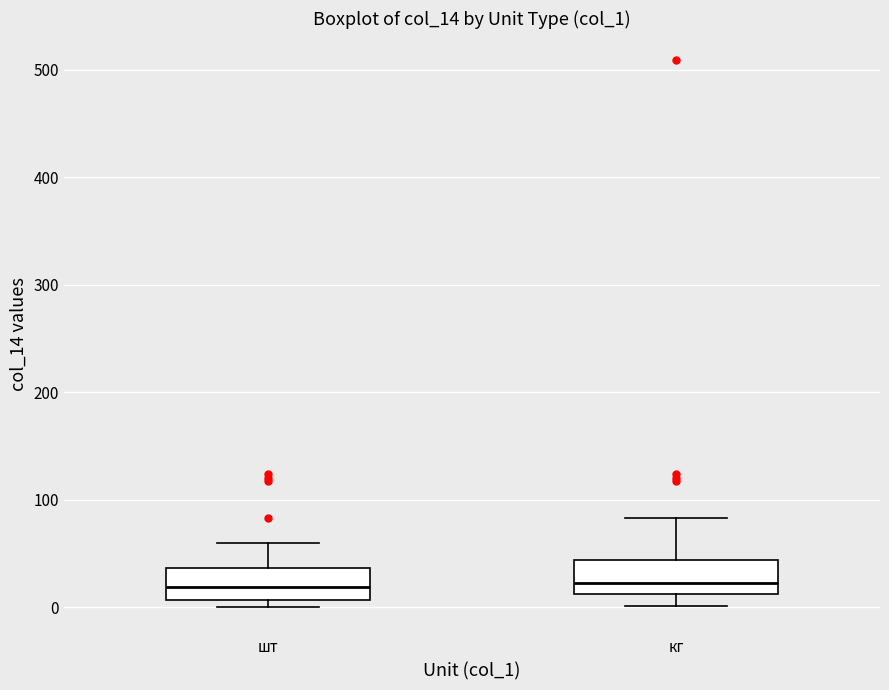

Reading left to right, read every box against the y-axis: the position of its median line, the range the box covers, and the ends of its whiskers. The values are not printed on the chart, so give them approximately, as read against the axis.

шт: median 20, box 10 to 40, whiskers 0 to 60
кг: median 20, box 10 to 40, whiskers 0 to 80